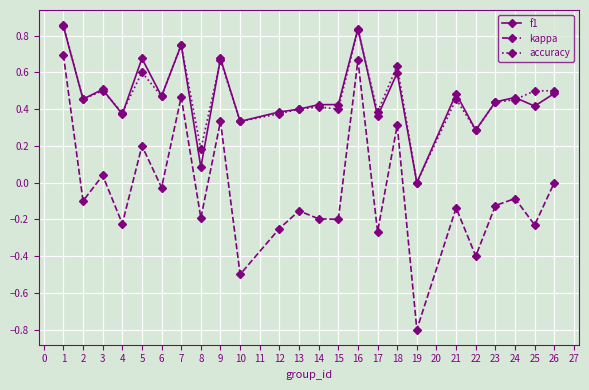

What are all the series names shown in the legend?

f1, kappa, accuracy